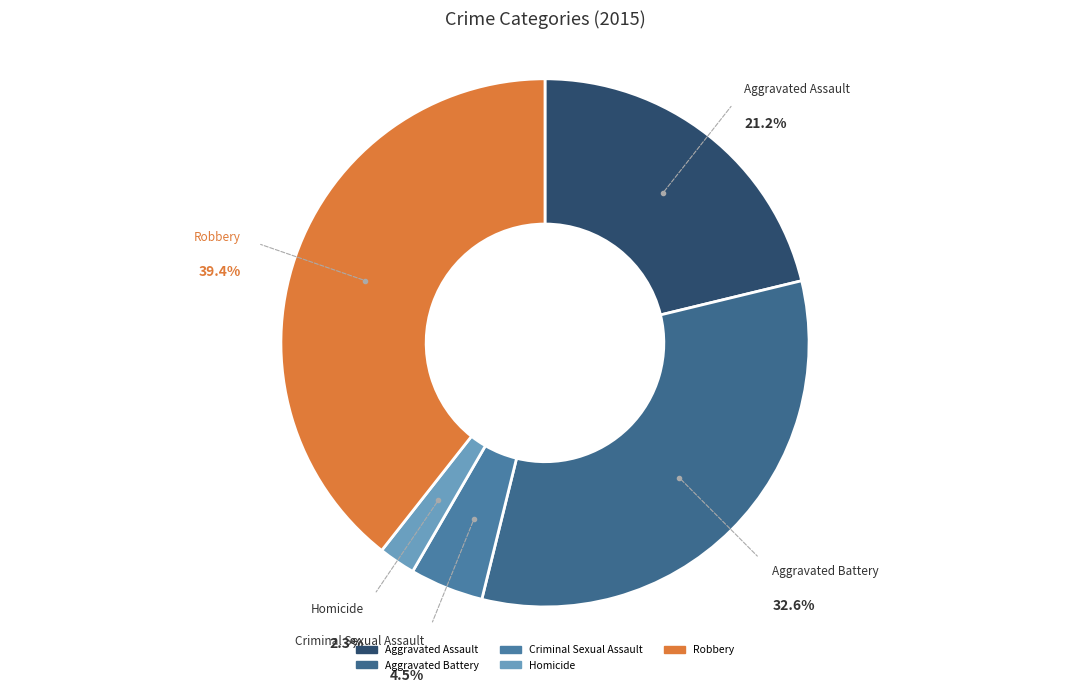

The Homicide slice represents 11% of the pie. True or false?

False